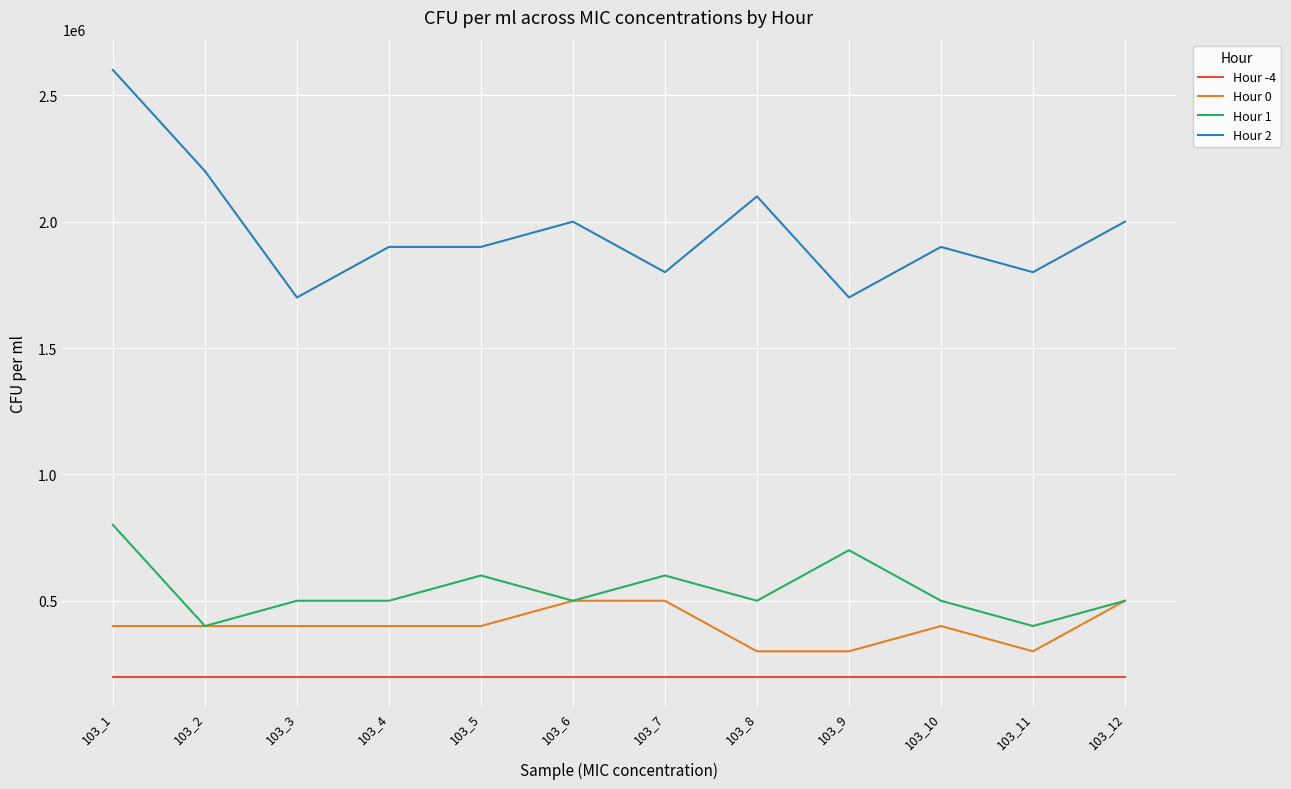

What is the minimum value for Hour 0?

300000